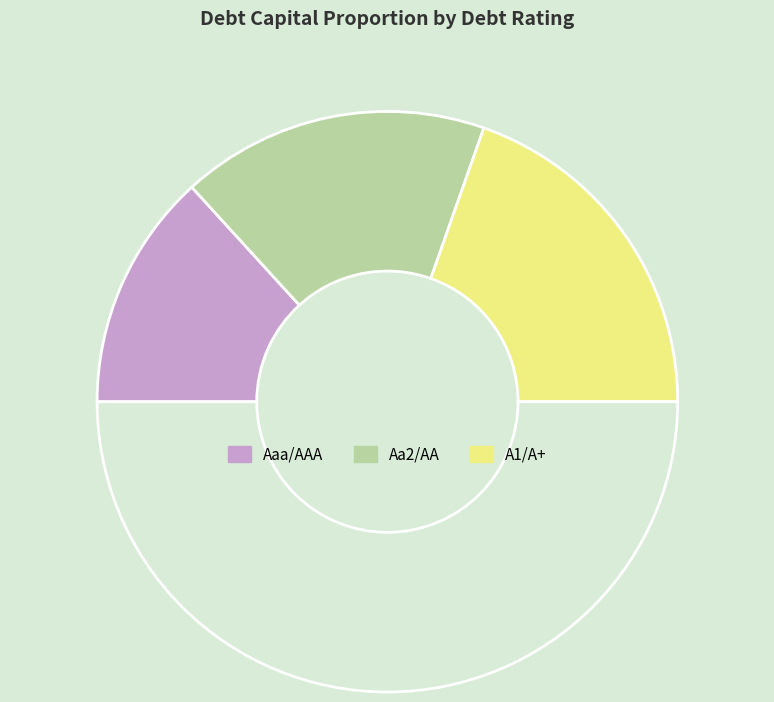

How many segments does this pie chart have?

4